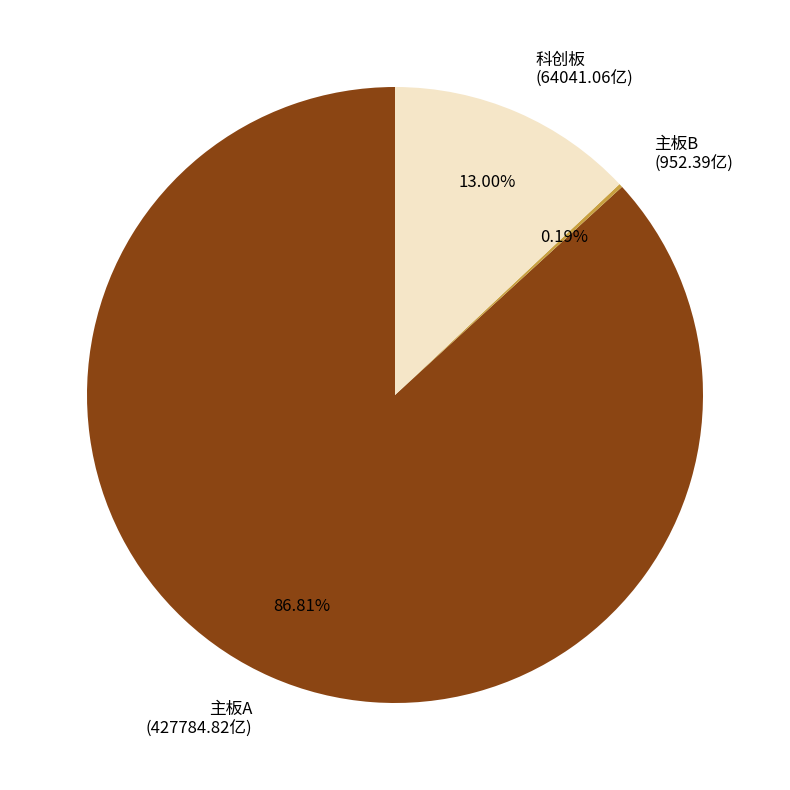

What percentage is the 主板A slice, to the nearest percent?

87%